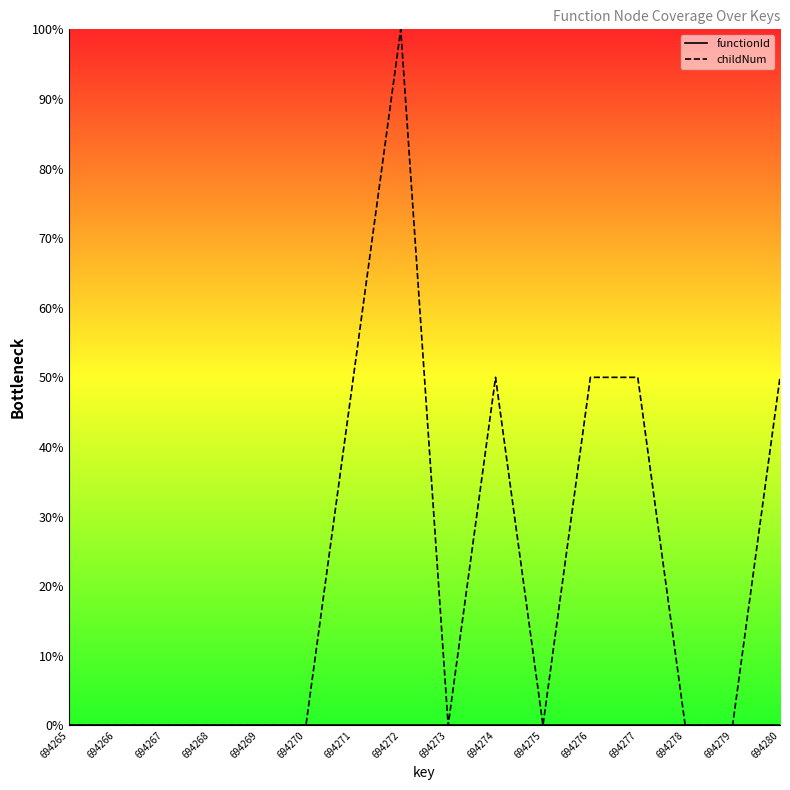

Rank the series at 694269 from highest to lowest value.

functionId, childNum